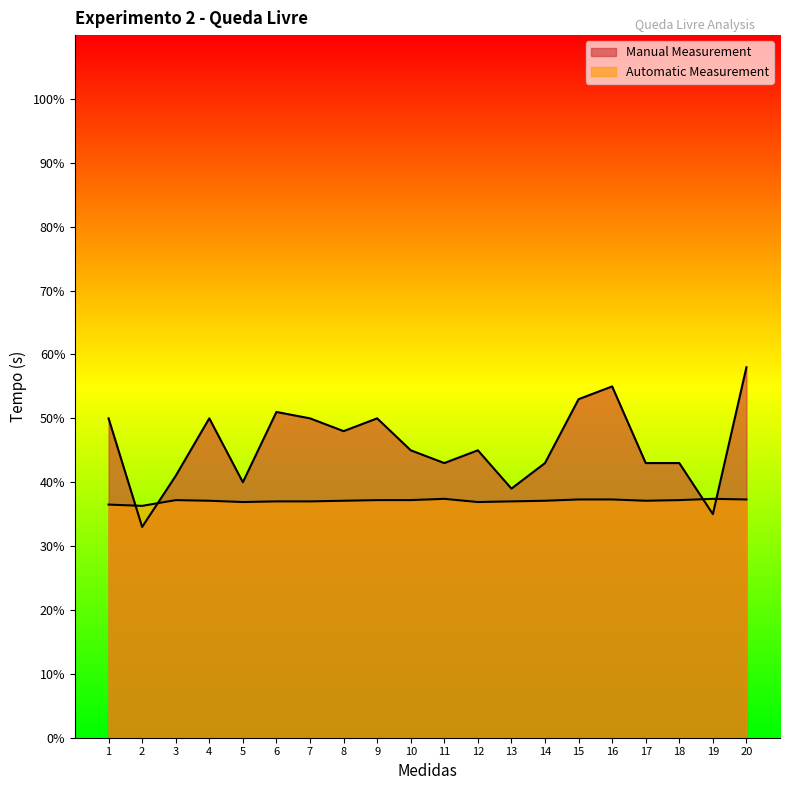

What is the difference between the maximum and second lowest values in the Manual Measurement series?

0.2